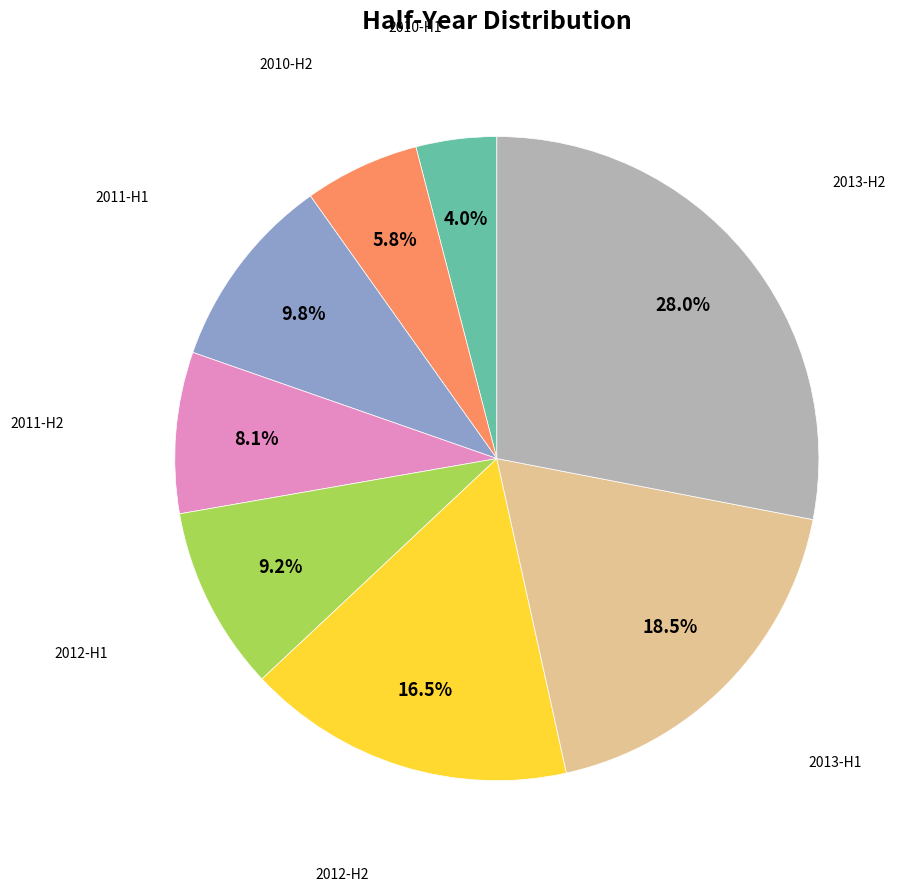

To the nearest percent, what is the average slice percentage?

12%